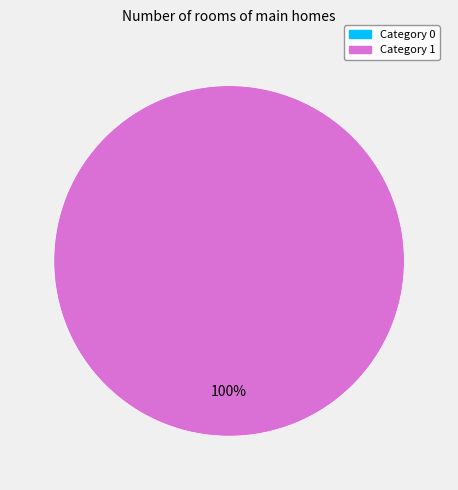

True or false: 1 accounts for 100% of the total.

True